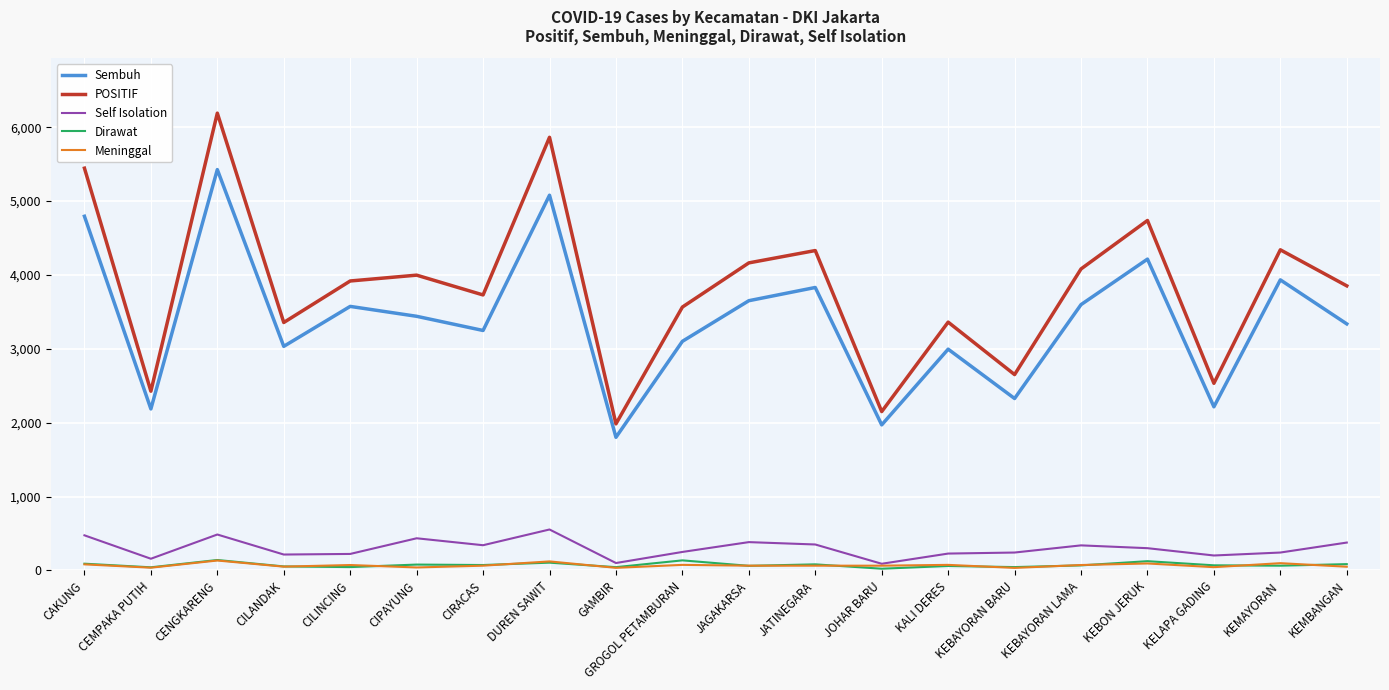

Where is the first local minimum for POSITIF?

CEMPAKA PUTIH